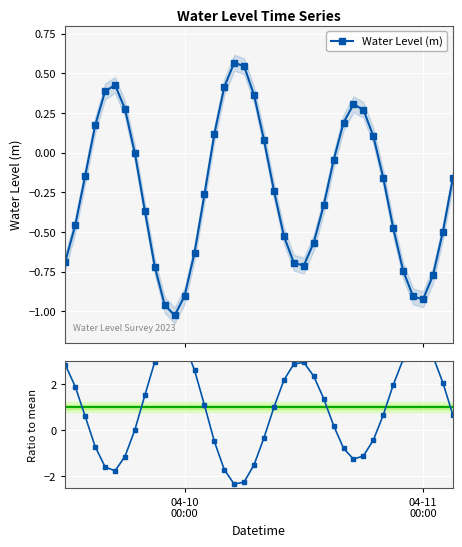

In Water Level (m), how many points are higher than both neighbors (excluding endpoints)?

3